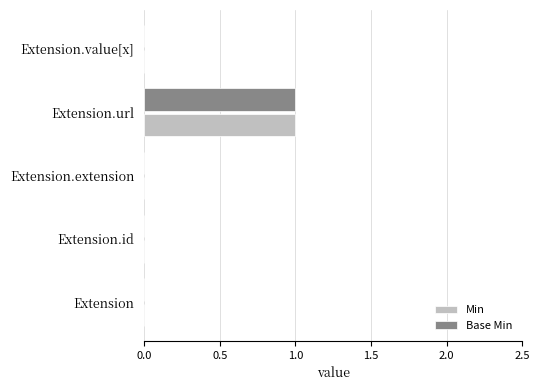

True or false: Base Min has a value of 0 at Extension.id.

True